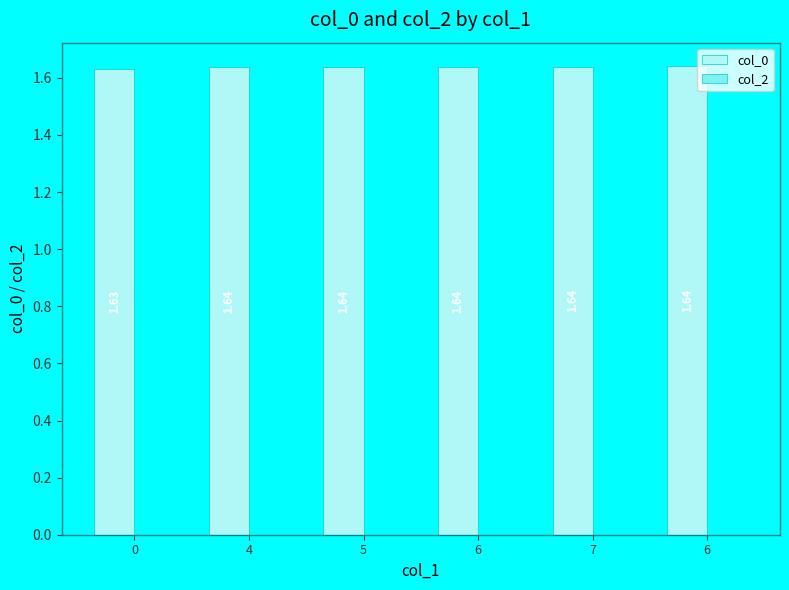

Reading left to right, list all the values displayed in this chart.

col_0: 1.6	1.6	1.6	1.6	1.6	1.6
col_2: 0.0	0.0	0.0	0.0	0.0	0.0